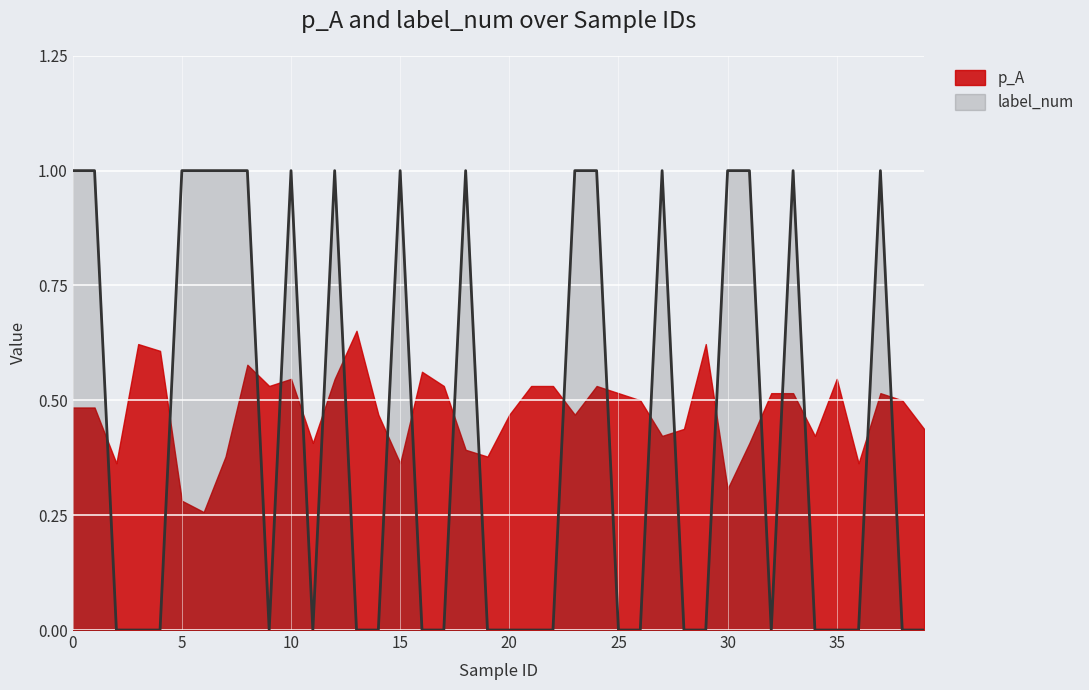

Where is the first local minimum?

9